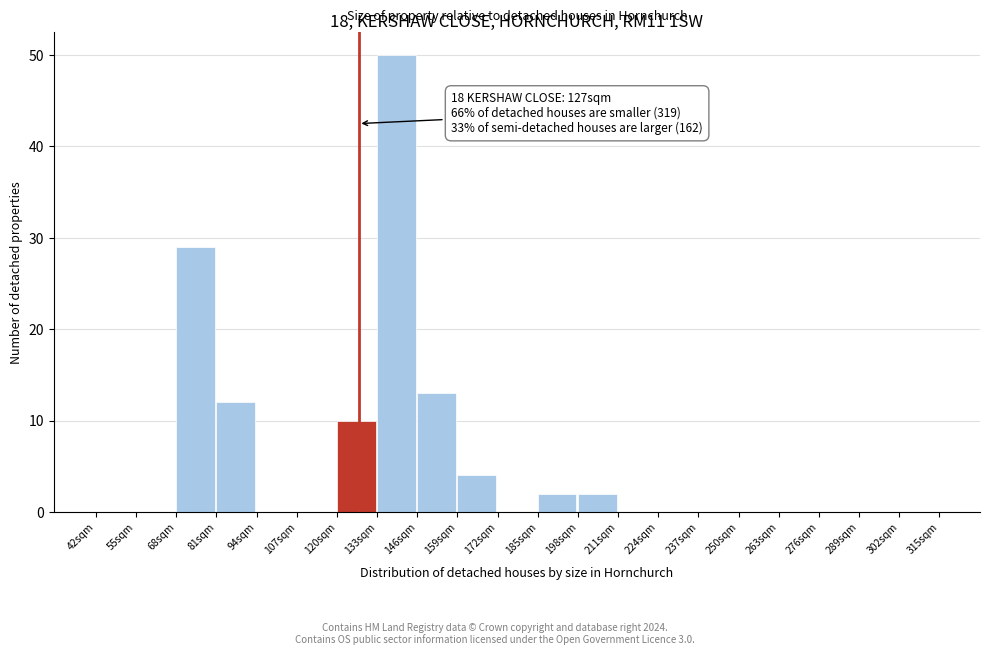

Which range on the x-axis has the tallest bar?

133 to 146